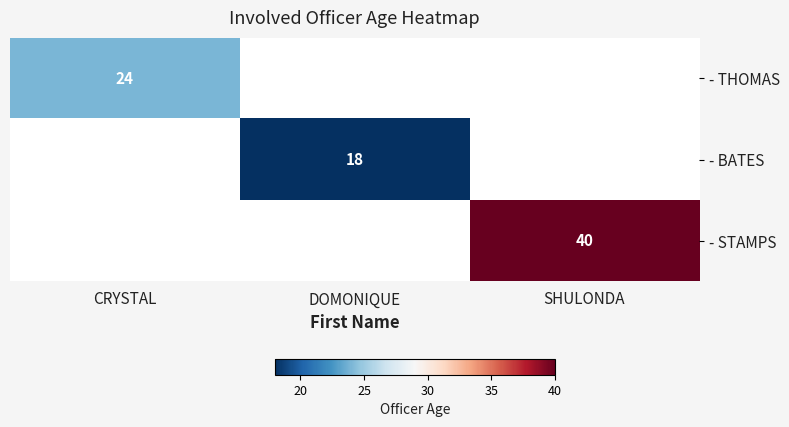

At which category does the chart reach its peak across all series?

SHULONDA